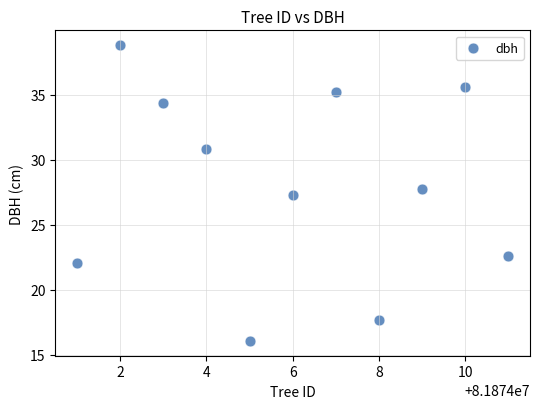

What is the range of X values (max minus min)?

10.0